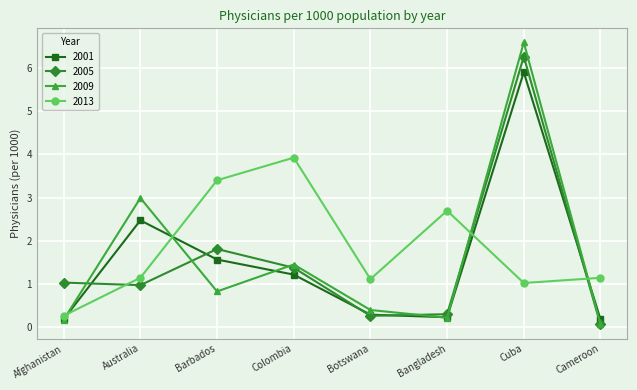

What is the difference between the highest and lowest values at Bangladesh?

2.5